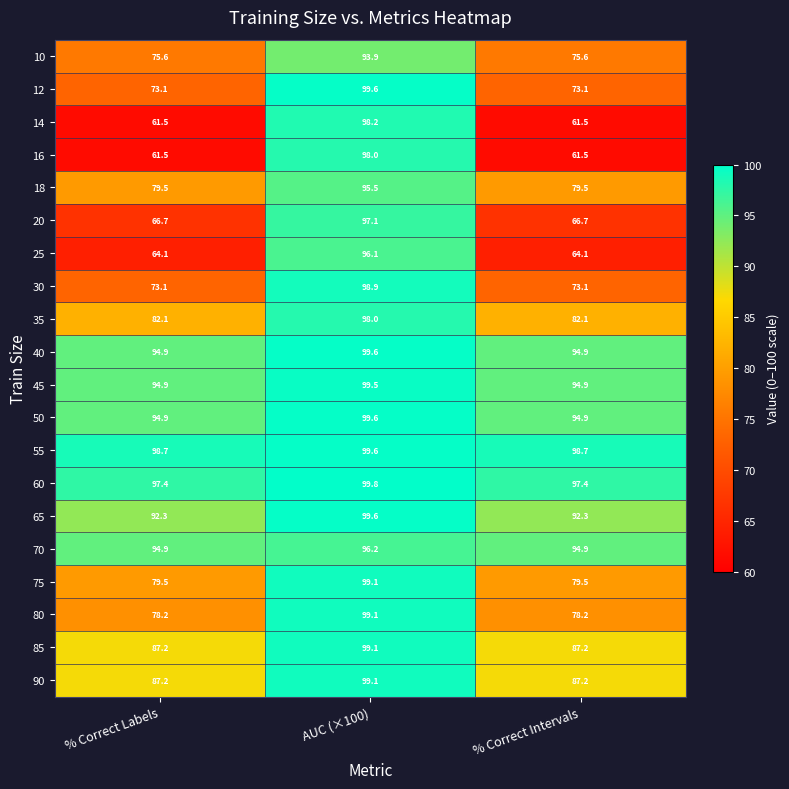

Which category has the highest value across all series?

AUC (×100)